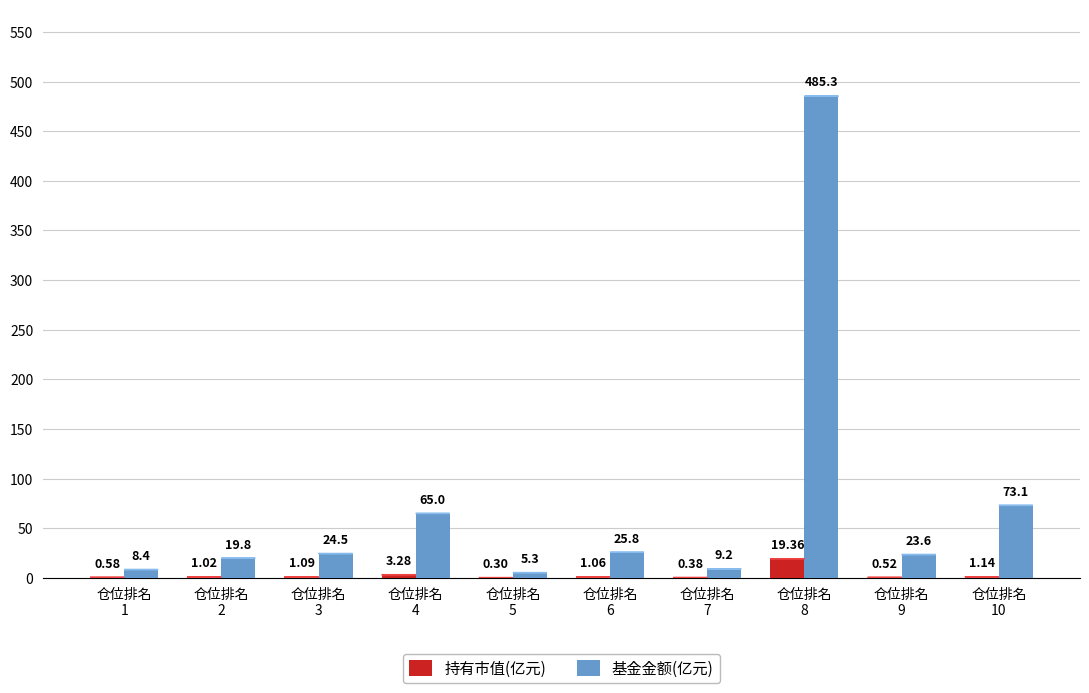

At which category is the sum across all series the highest?

仓位排名
8